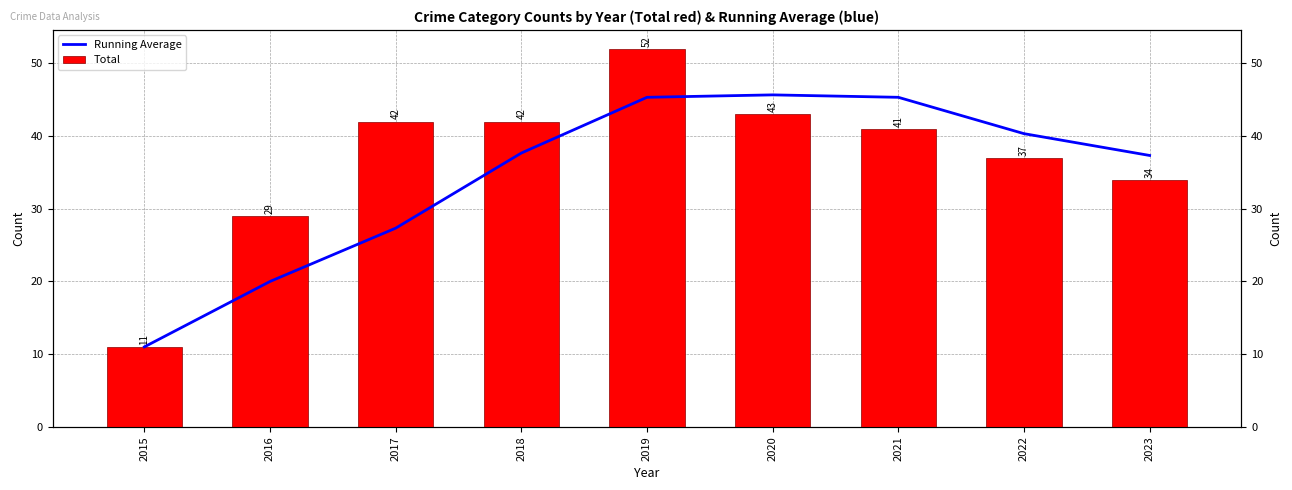

At which category is the sum across all series the highest?

2019